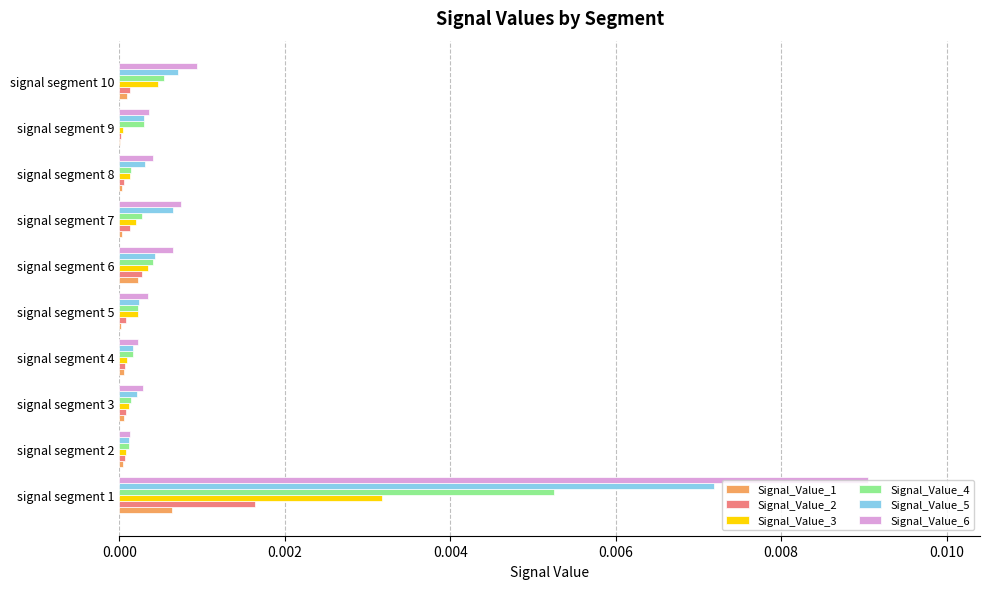

Which label corresponds to the largest value in the chart?

signal segment 1